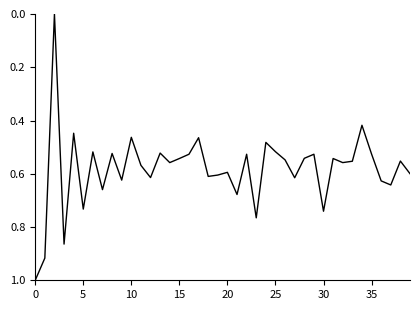

What is the difference between the maximum and minimum values?

1.0